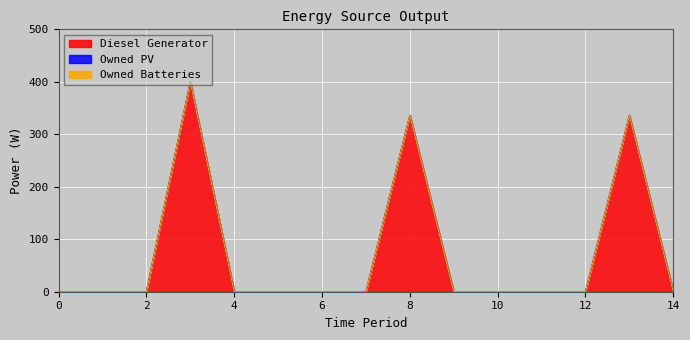

Rank the series at 14 from lowest to highest value.

Diesel Generator, Owned PV, Owned Batteries